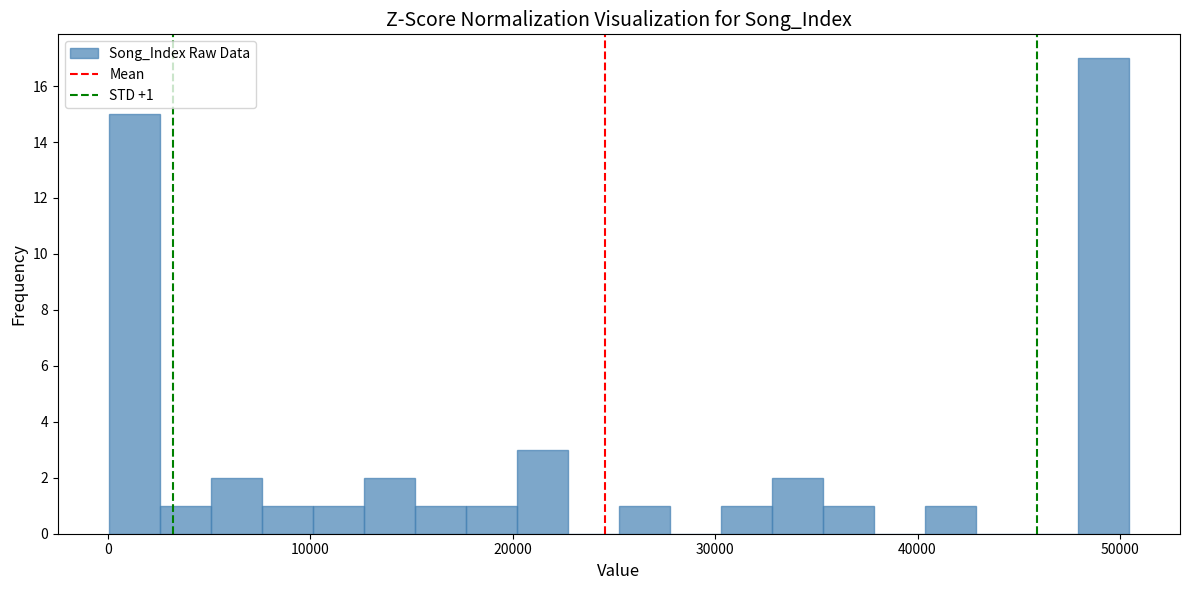

Around what value on the x-axis is the tallest bar? Give the approximate position of its centre, as read against the axis.

49000